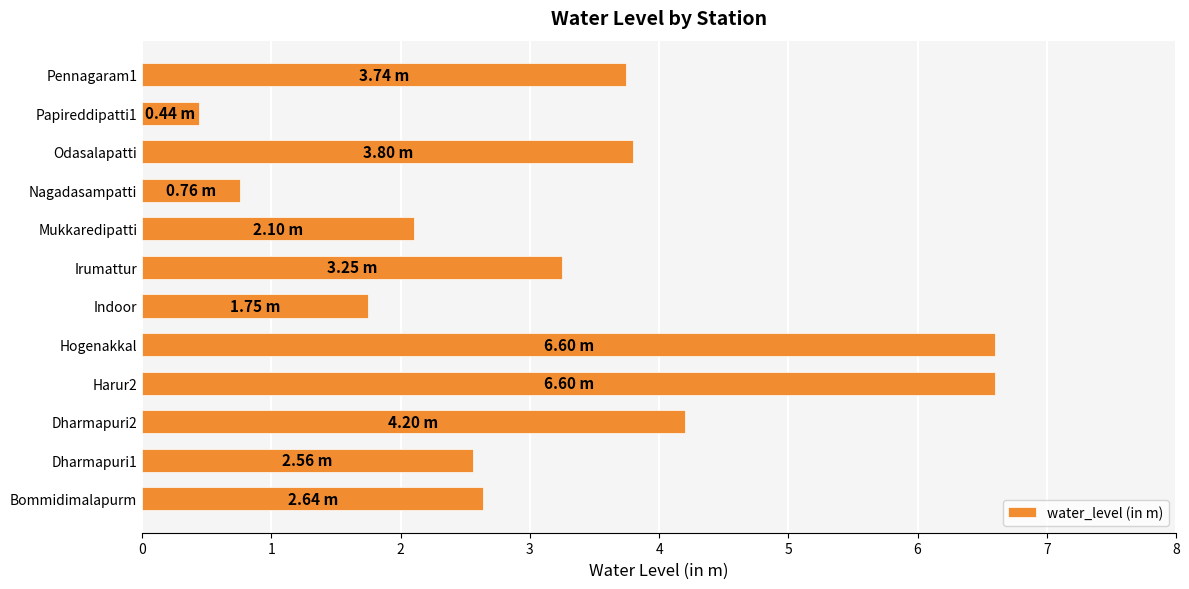

What is the average value?

3.2